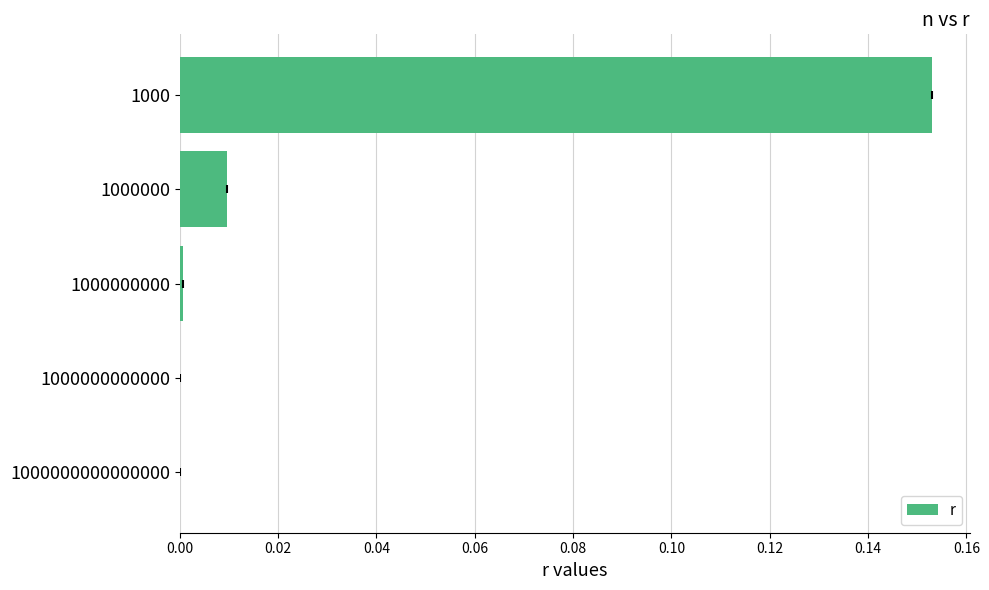

Which label corresponds to the largest value in the chart?

1000